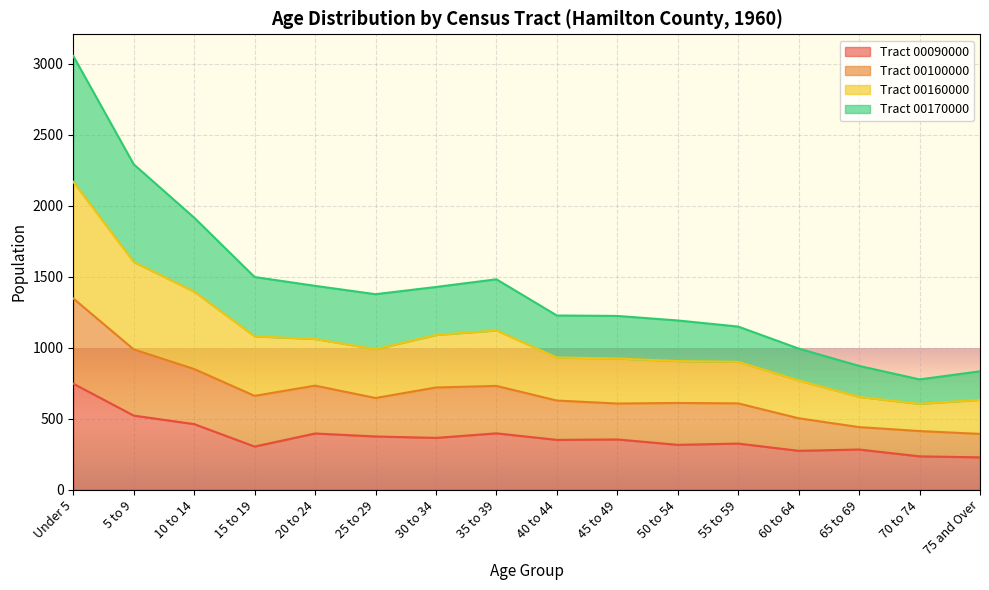

What is the total value across all series at 65 to 69?

871